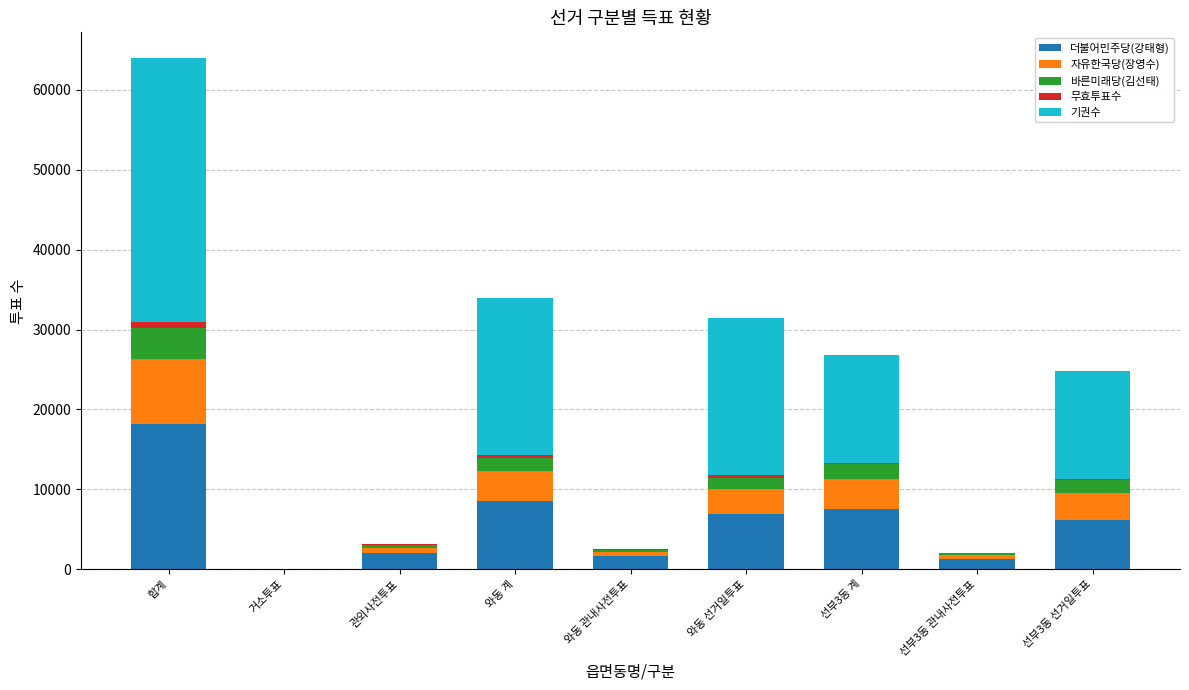

At which category is the sum across all series the highest?

합계